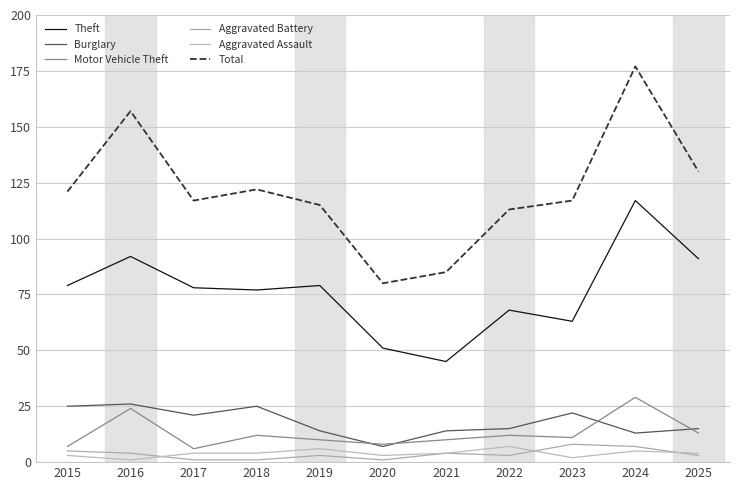

What is the total value across all series at 2022?

218